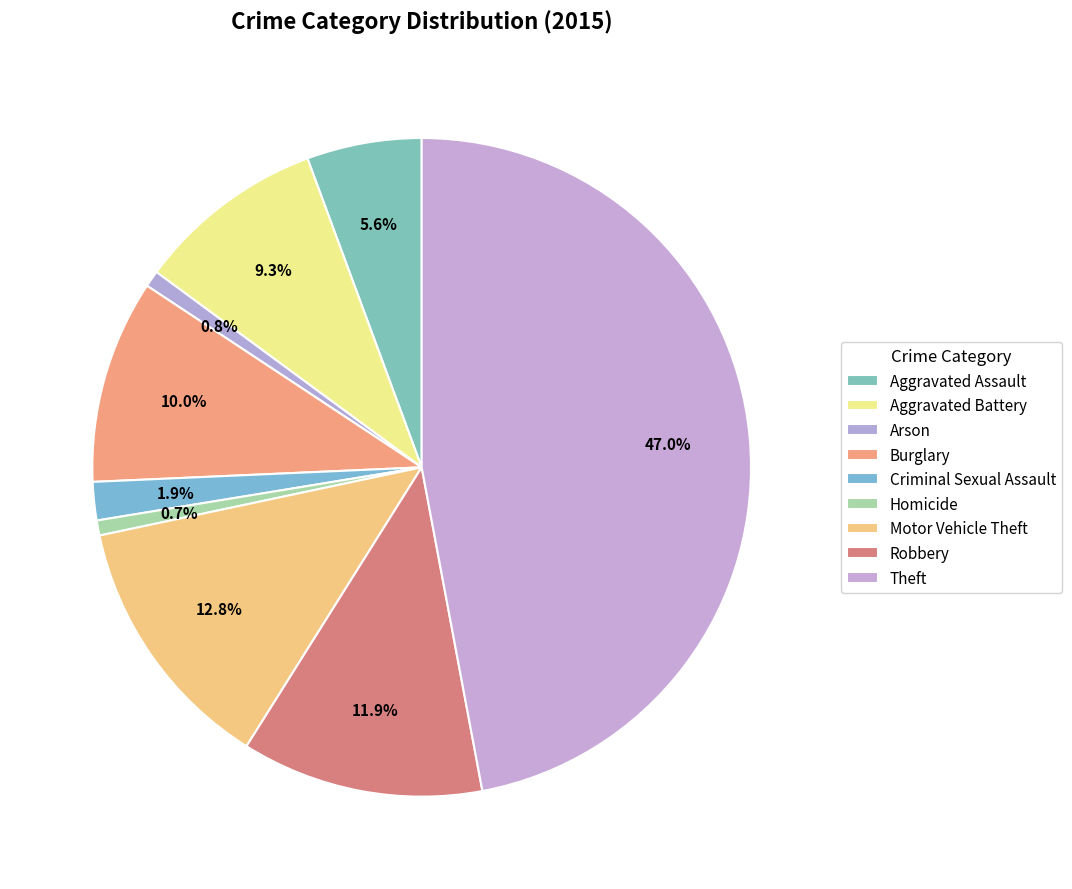

Is there a majority slice in this chart?

No